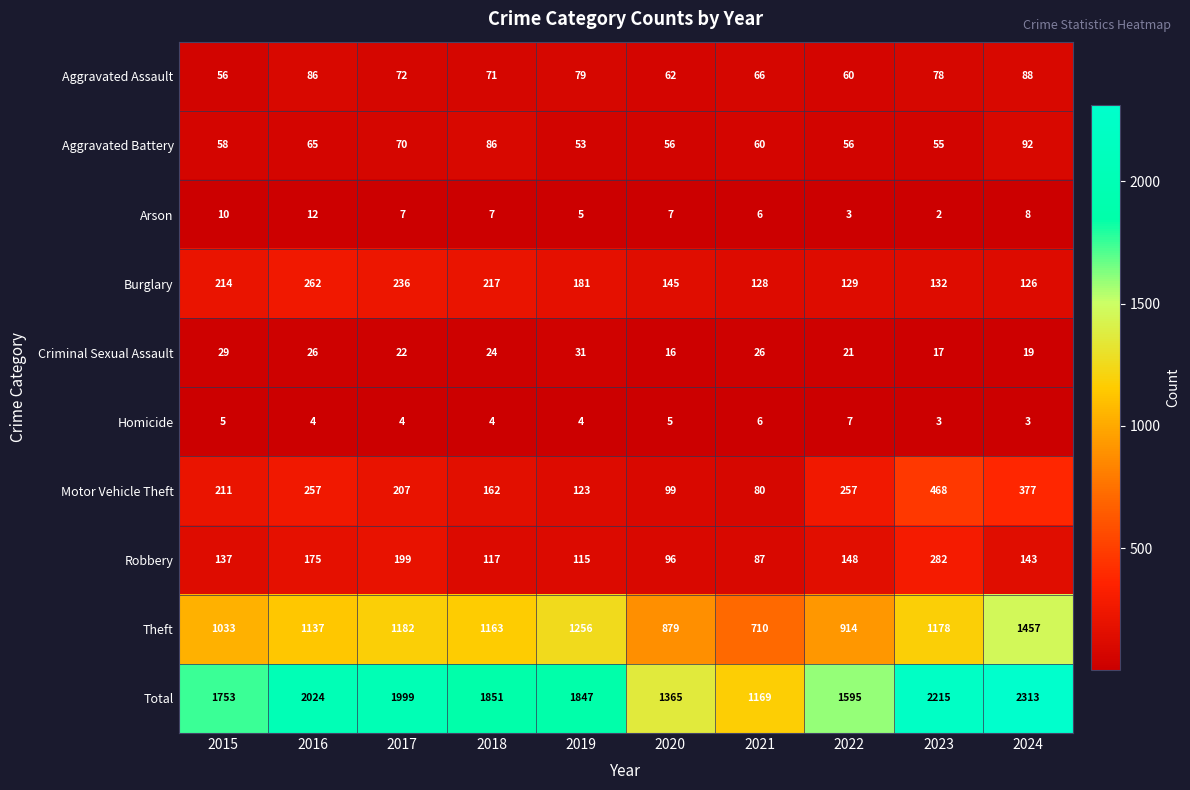

The value of Aggravated Battery at 2020 is 56. True or false?

True